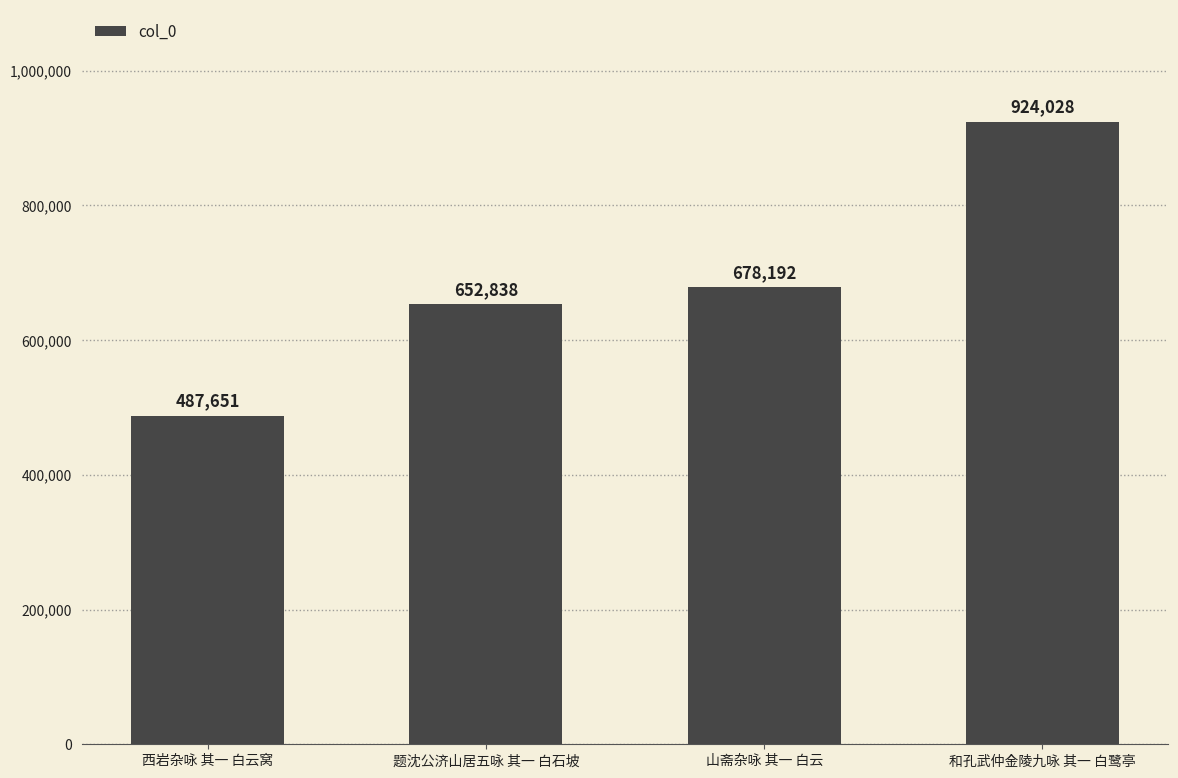

Rank the categories by value from highest to lowest.

和孔武仲金陵九咏 其一 白鹭亭, 山斋杂咏 其一 白云, 题沈公济山居五咏 其一 白石坡, 西岩杂咏 其一 白云窝